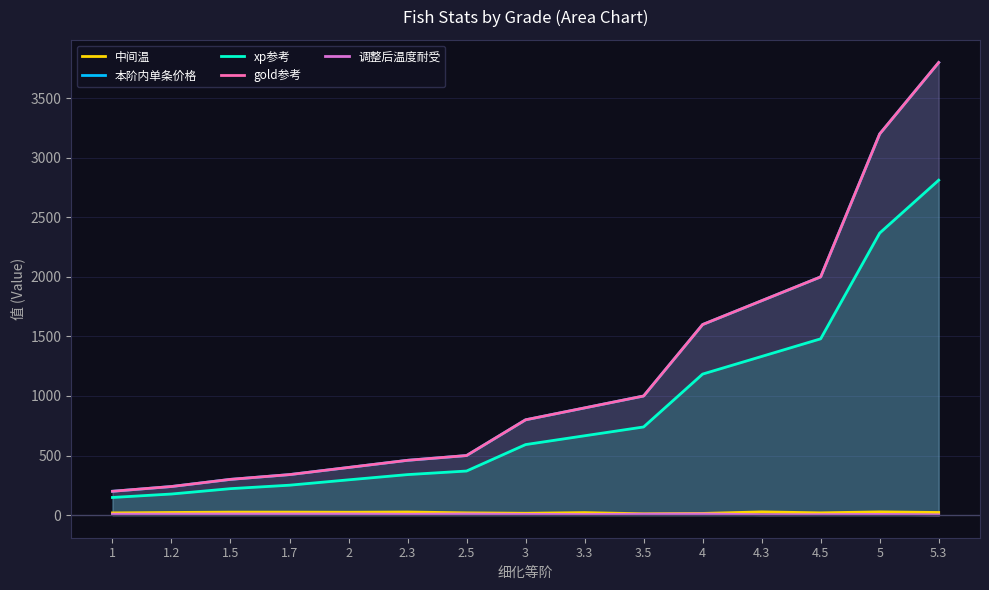

Does the chart have visible grid lines?

Yes